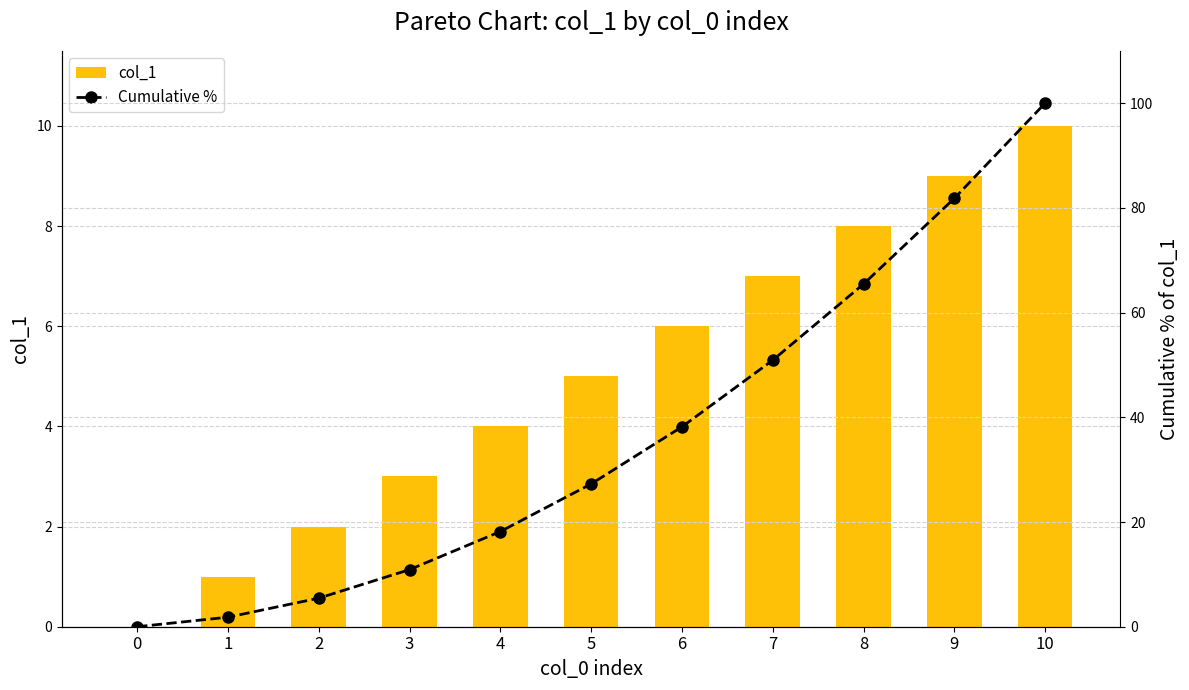

At 8, list the series in order from largest to smallest.

Cumulative %, col_1